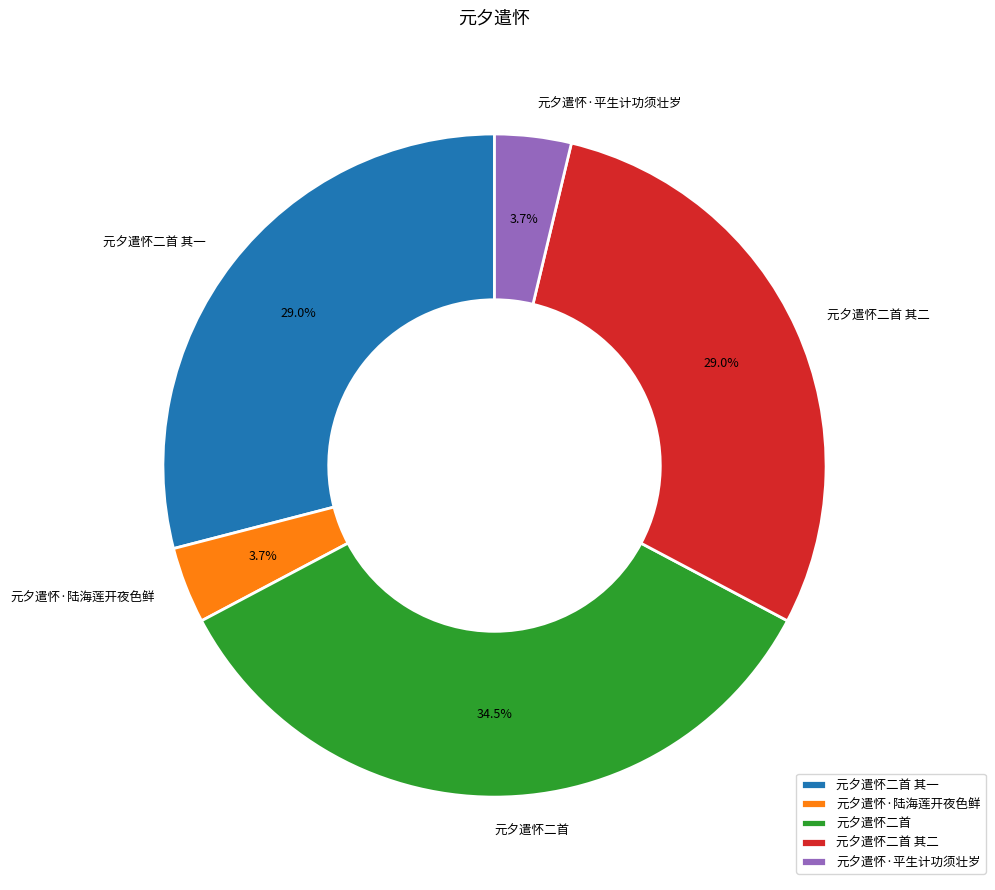

What portion of the pie excludes 元夕遣怀·平生计功须壮岁?

96.3%